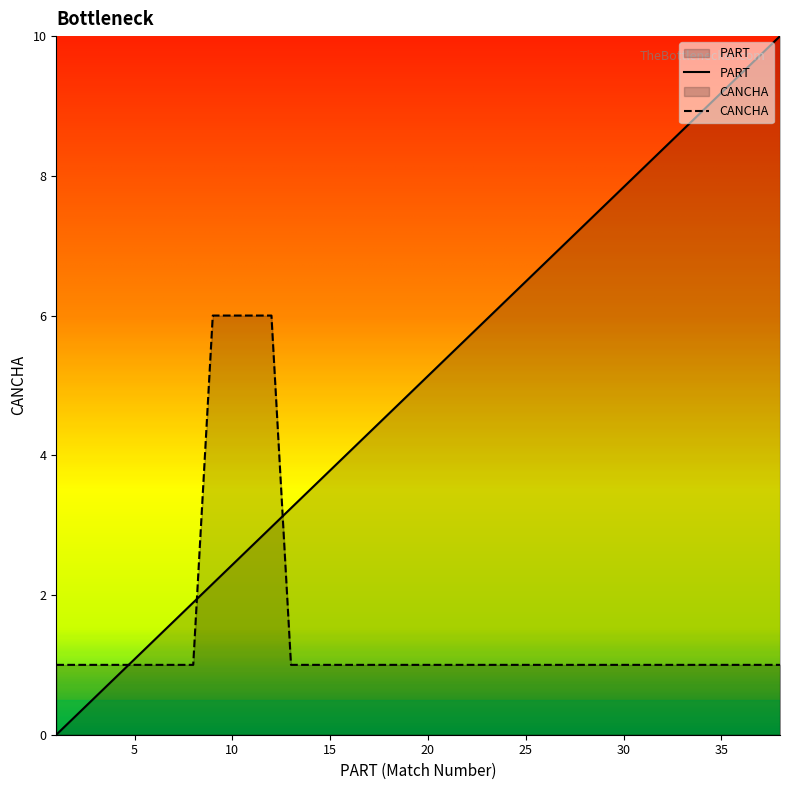

Which series has the largest total across all categories?

PART